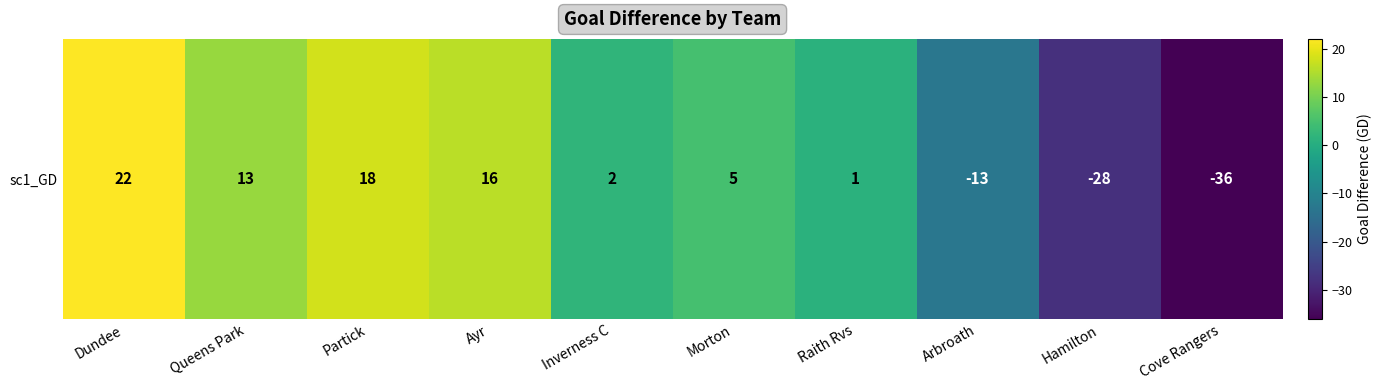

List the labels in order of value, smallest first.

Cove Rangers, Hamilton, Arbroath, Raith Rvs, Inverness C, Morton, Queens Park, Ayr, Partick, Dundee